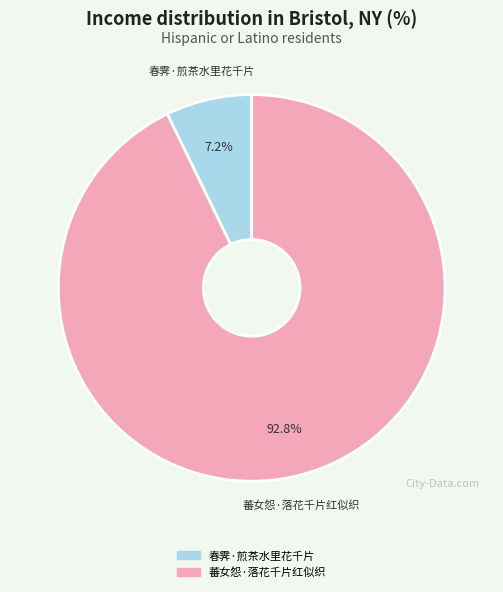

Combined, what portion of the pie is 春霁·煎茶水里花千片 and 蕃女怨·落花千片红似织?

100.0%